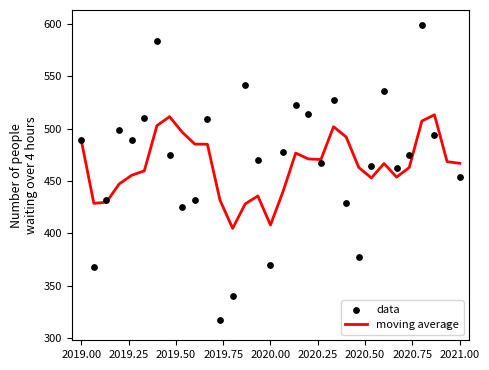

Which series has the largest Y range (max minus min)?

data